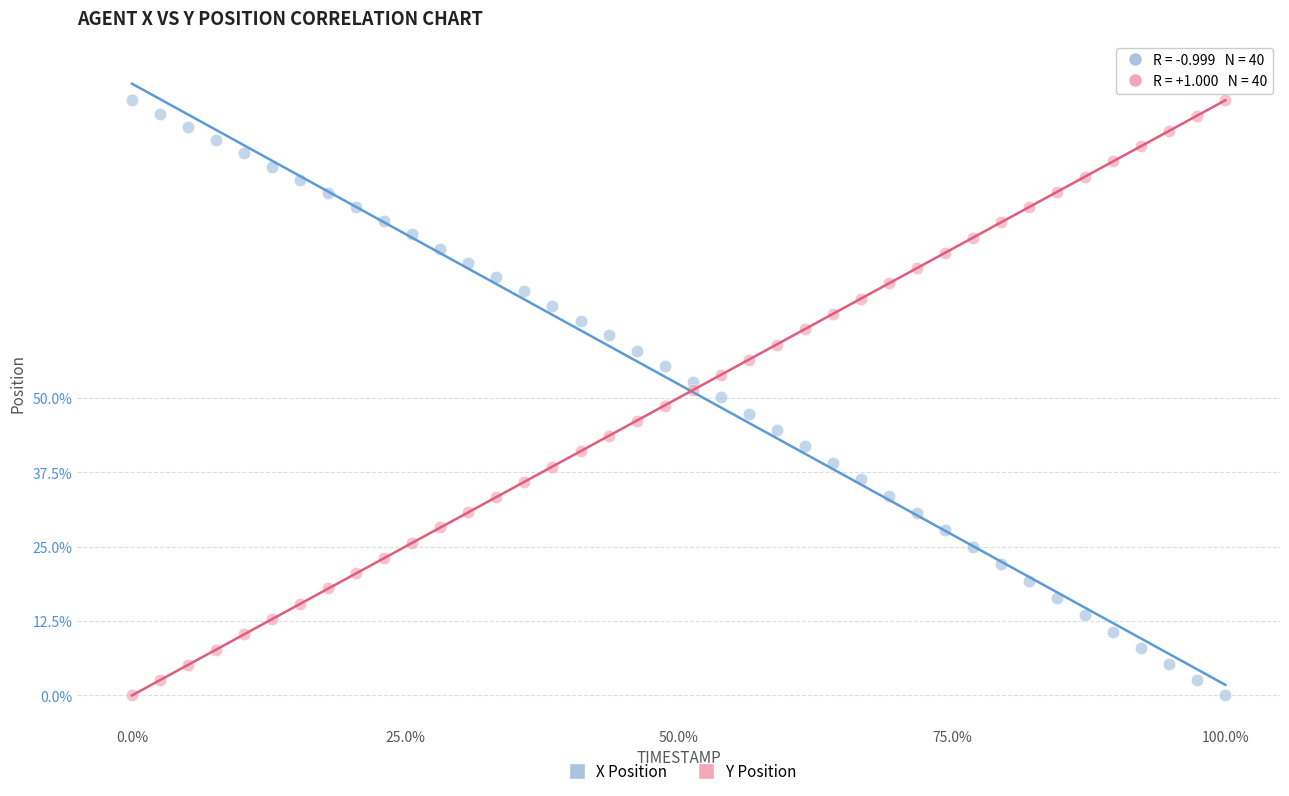

What is the X range (max minus min) for the scatter plot?

100.0